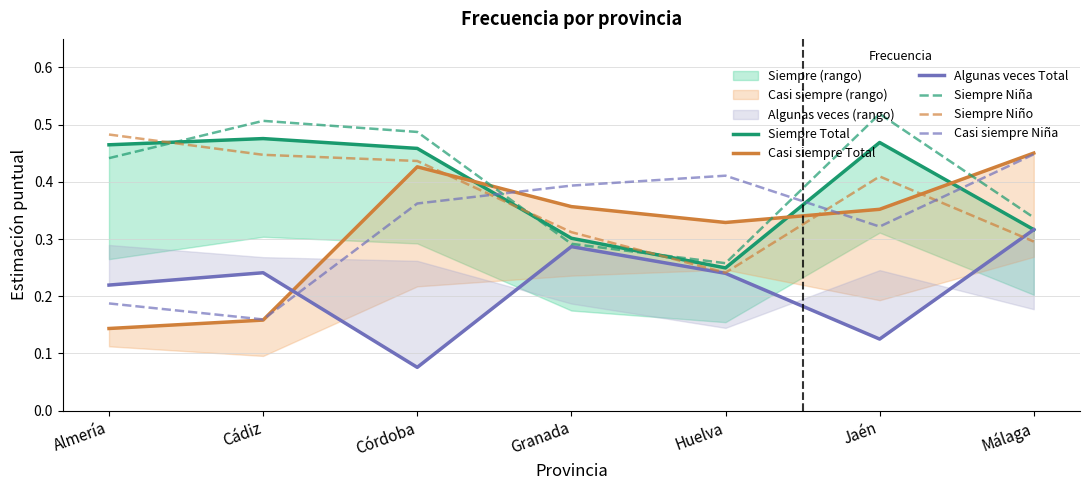

What is the maximum value for Algunas veces Total?

0.3